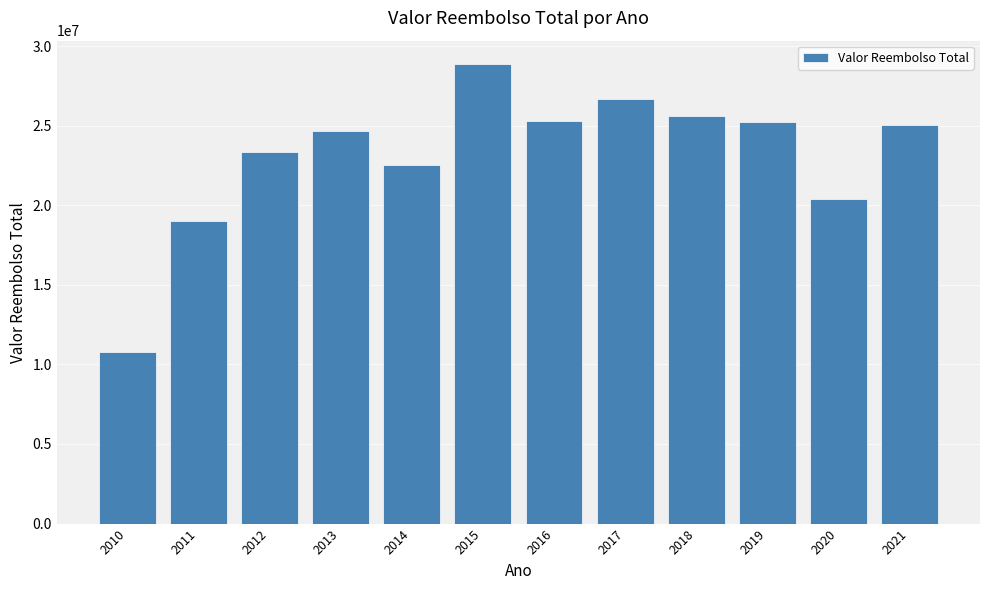

What is the smallest value displayed?

10760010.6